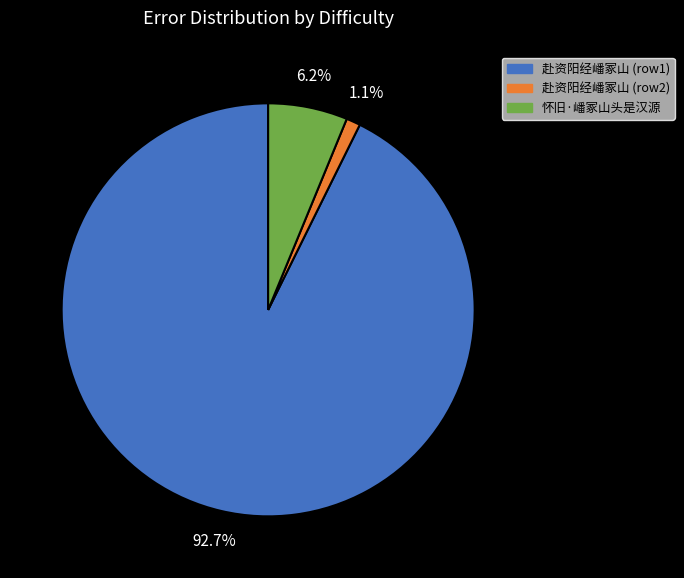

Is there any slice that represents more than half of the pie?

Yes